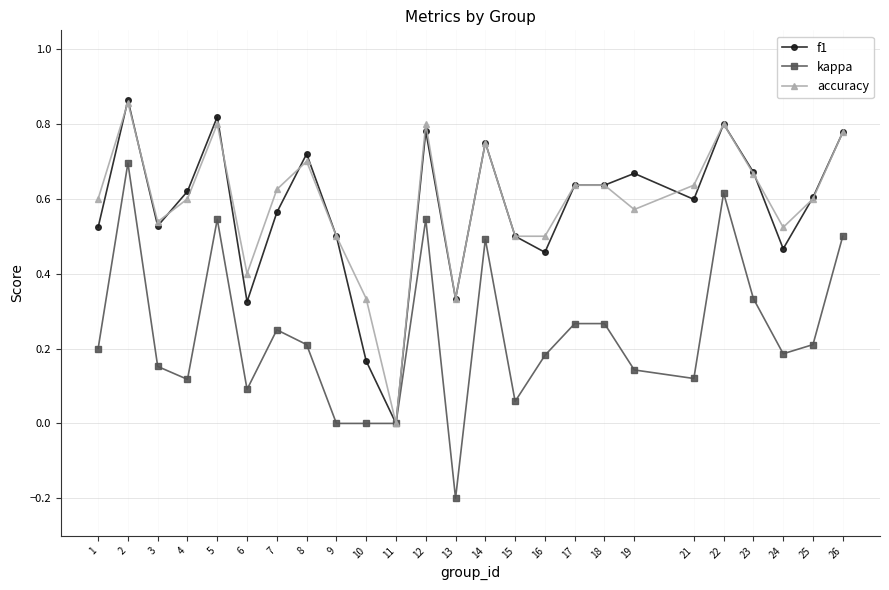

Which category has the lowest value in the accuracy series?

11